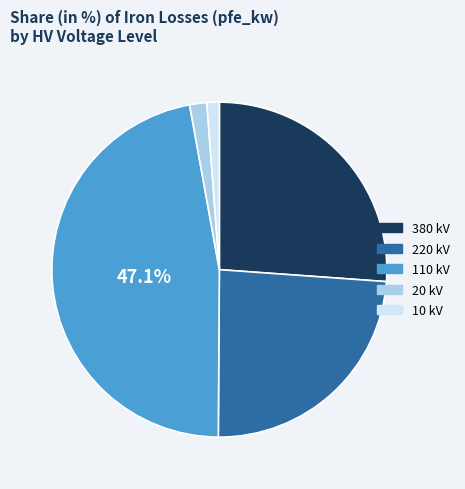

Is there a majority slice in this chart?

No